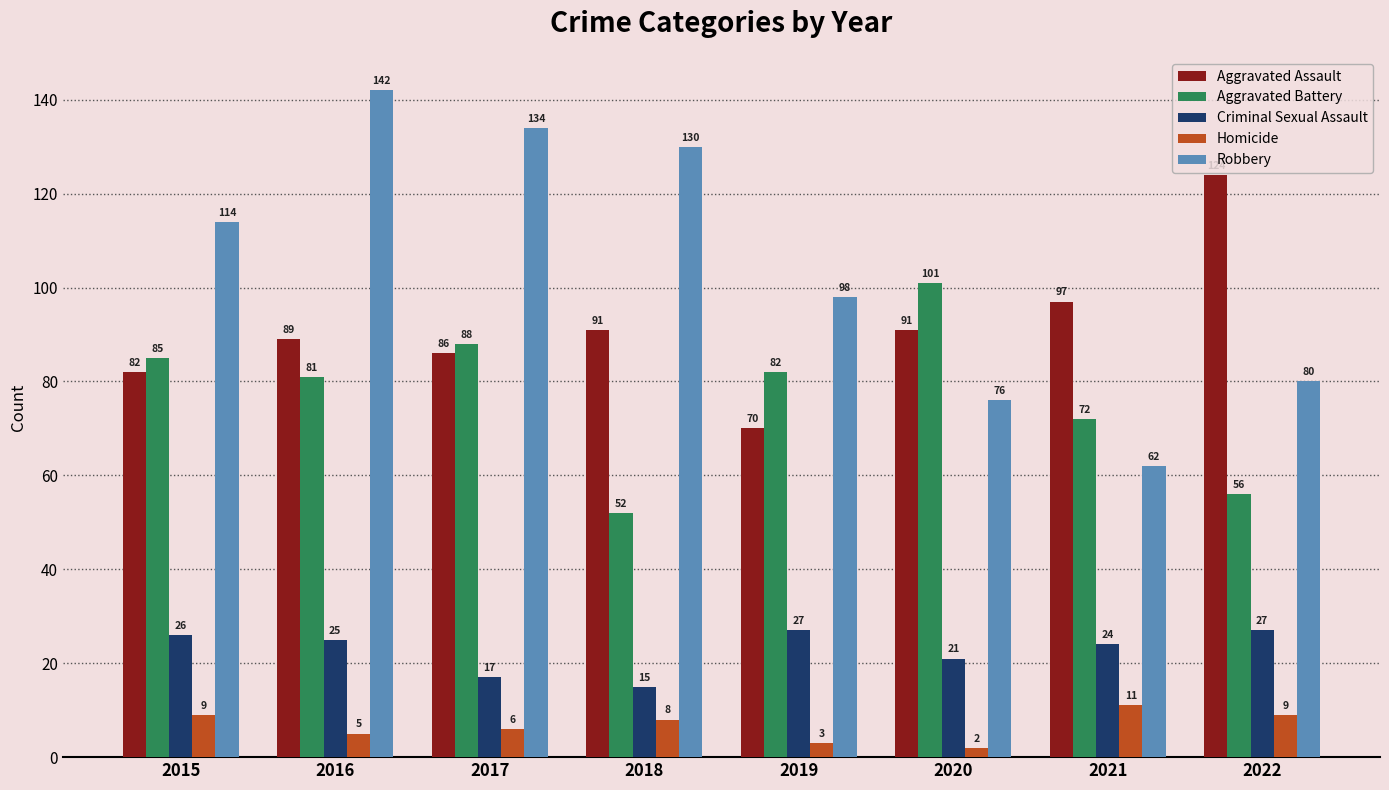

Reading left to right, what are all the values shown in this chart?

Aggravated Assault: 82	89	86	91	70	91	97	124
Aggravated Battery: 85	81	88	52	82	101	72	56
Criminal Sexual Assault: 26	25	17	15	27	21	24	27
Homicide: 9	5	6	8	3	2	11	9
Robbery: 114	142	134	130	98	76	62	80